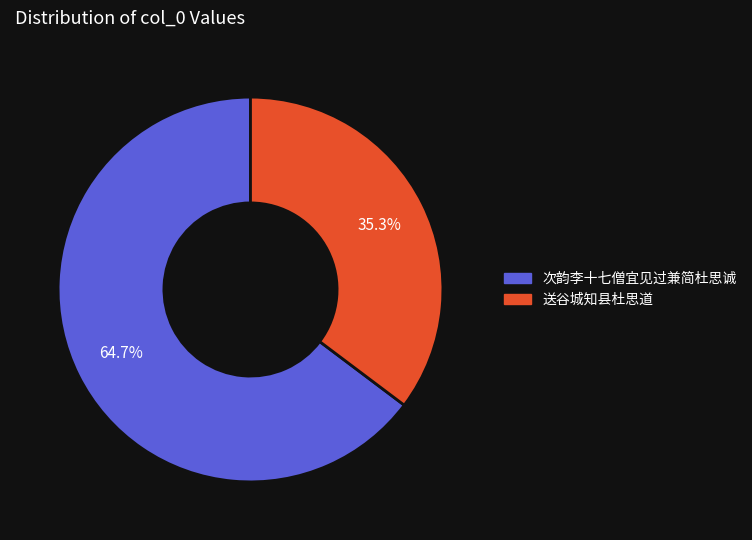

To the nearest percent, what is the difference between the largest and smallest slice percentages?

29%